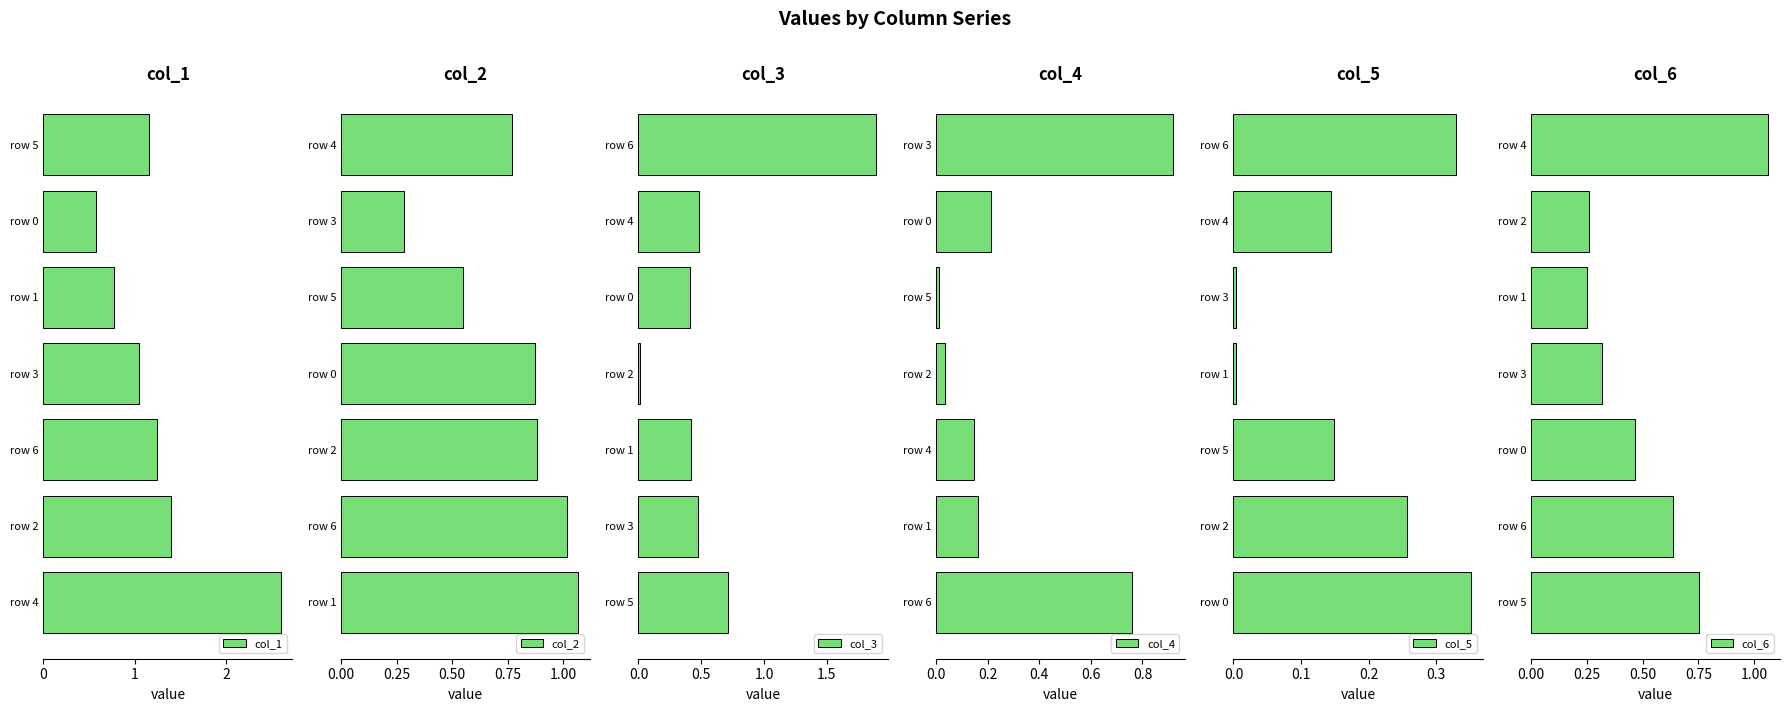

Is it true that col_1 equals 1.4 at row 2?

True